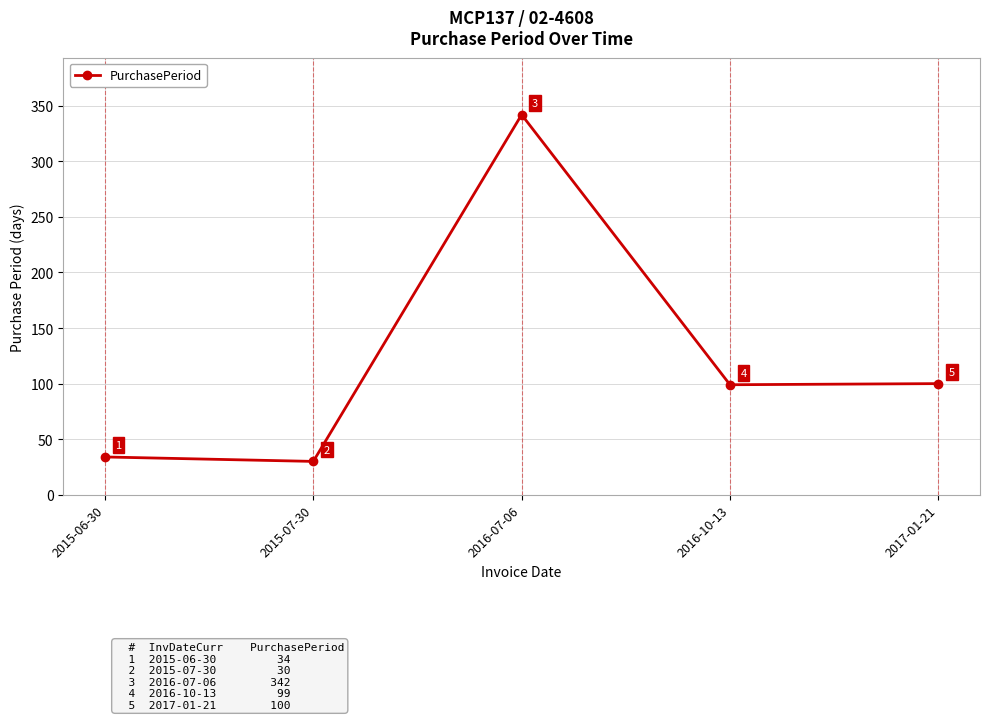

Reading left to right, what are all the values shown in this chart?

2015-06-30=34	2015-07-30=30	2016-07-06=342	2016-10-13=99	2017-01-21=100